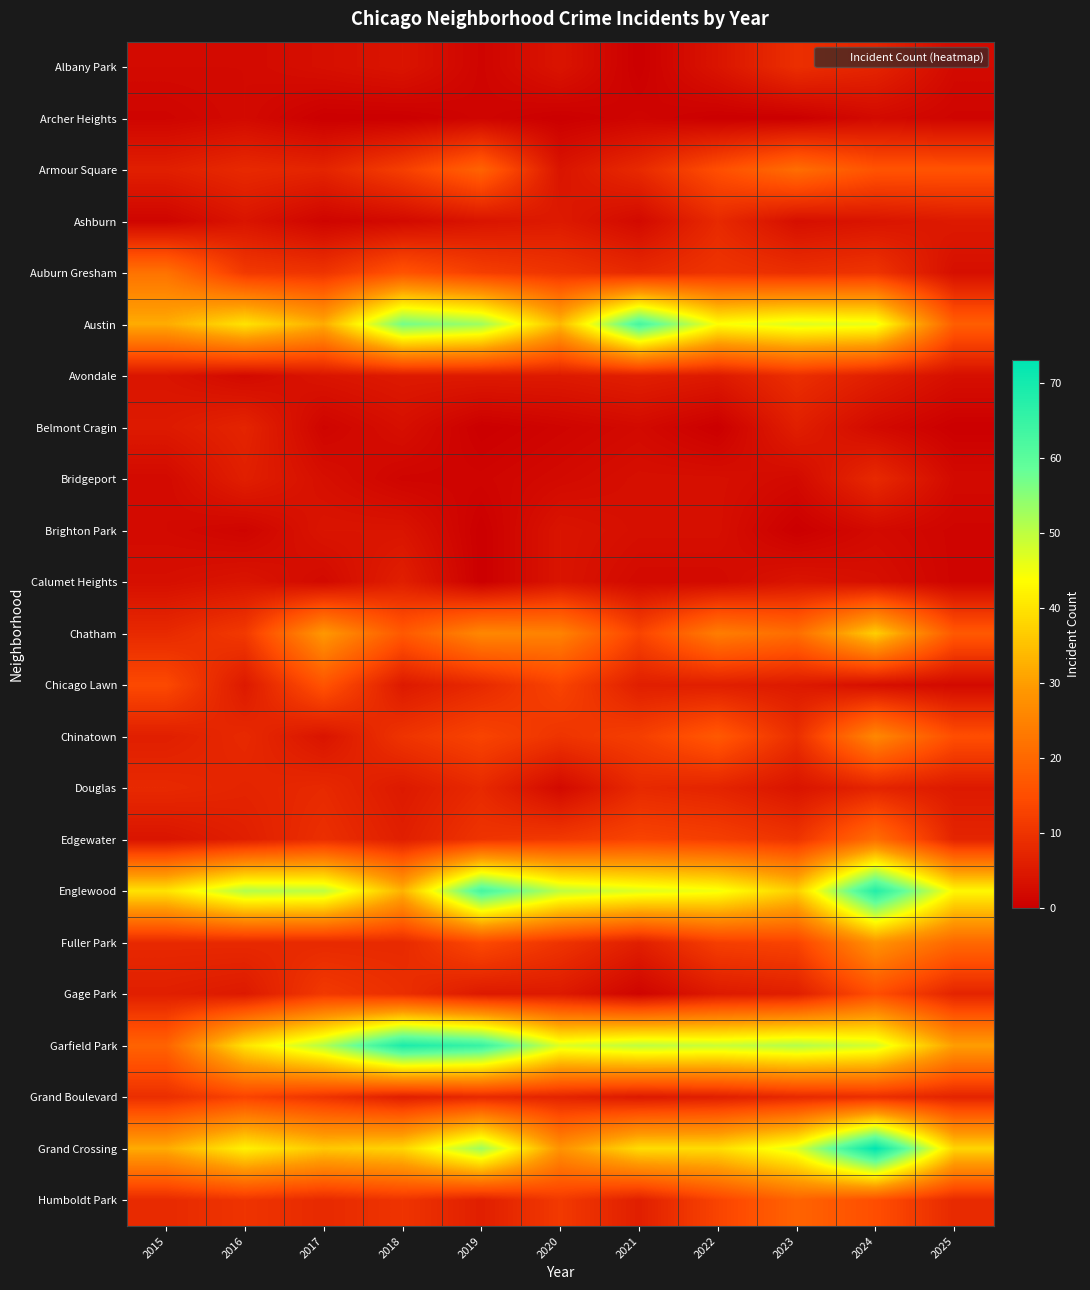

At which category is the sum across all series the highest?

2024